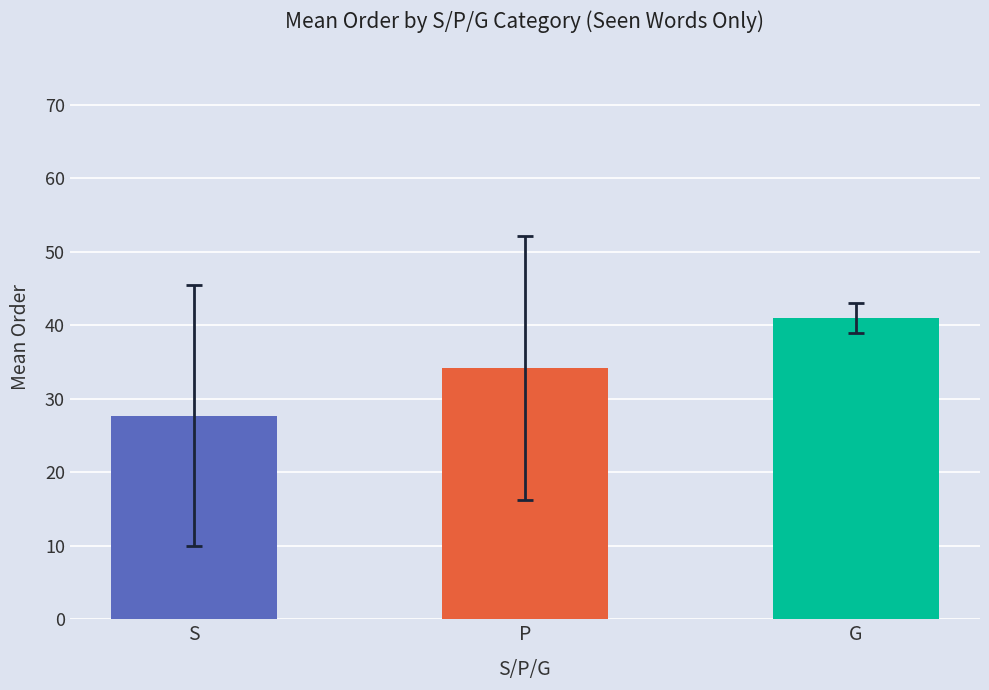

Rank the categories by value from highest to lowest.

G, P, S